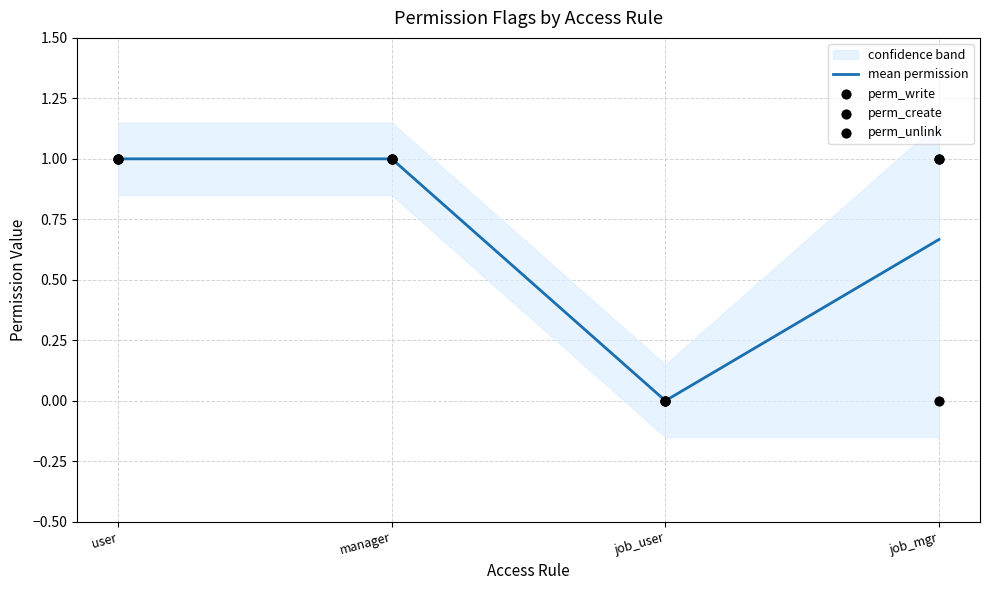

At which category is the sum across all series the highest?

user